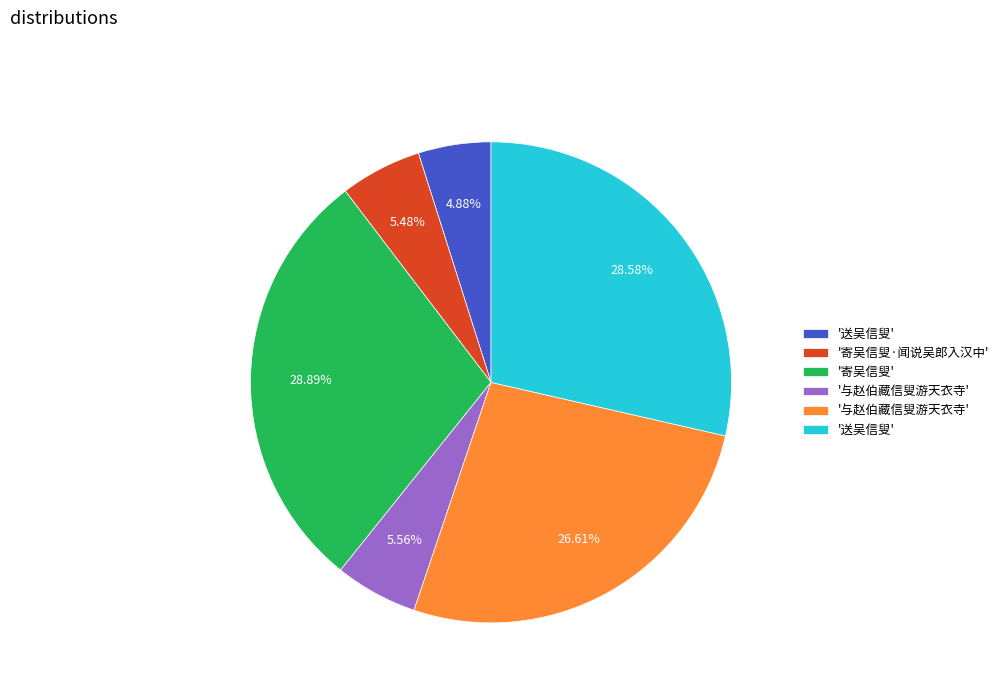

Is there any slice that represents more than half of the pie?

No